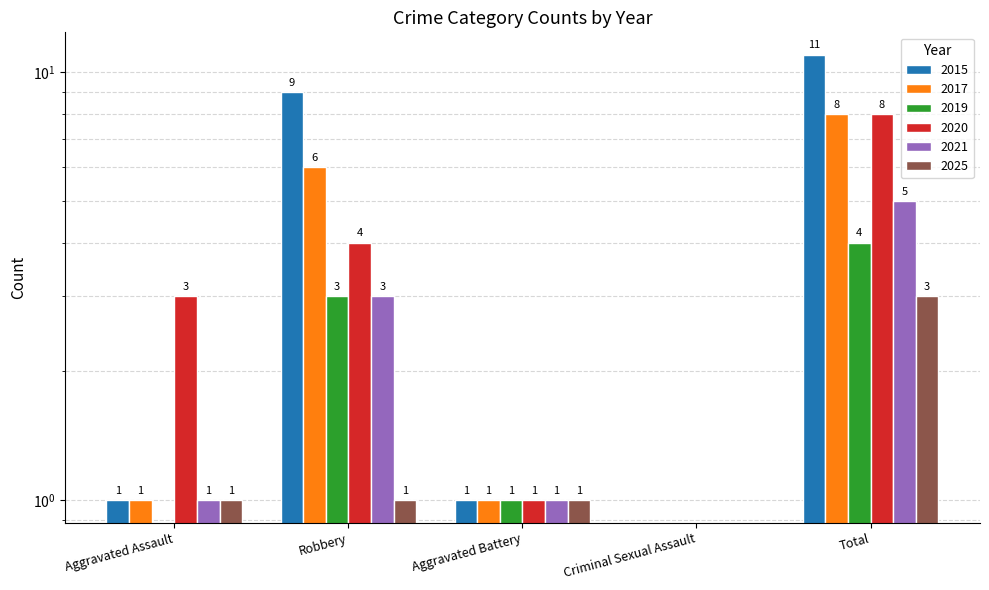

Reading left to right, list all the values displayed in this chart.

2015: Aggravated Assault=1	Robbery=9	Aggravated Battery=1	Criminal Sexual Assault=0	Total=11
2017: Aggravated Assault=1	Robbery=6	Aggravated Battery=1	Criminal Sexual Assault=0	Total=8
2019: Aggravated Assault=0	Robbery=3	Aggravated Battery=1	Criminal Sexual Assault=0	Total=4
2020: Aggravated Assault=3	Robbery=4	Aggravated Battery=1	Criminal Sexual Assault=0	Total=8
2021: Aggravated Assault=1	Robbery=3	Aggravated Battery=1	Criminal Sexual Assault=0	Total=5
2025: Aggravated Assault=1	Robbery=1	Aggravated Battery=1	Criminal Sexual Assault=0	Total=3